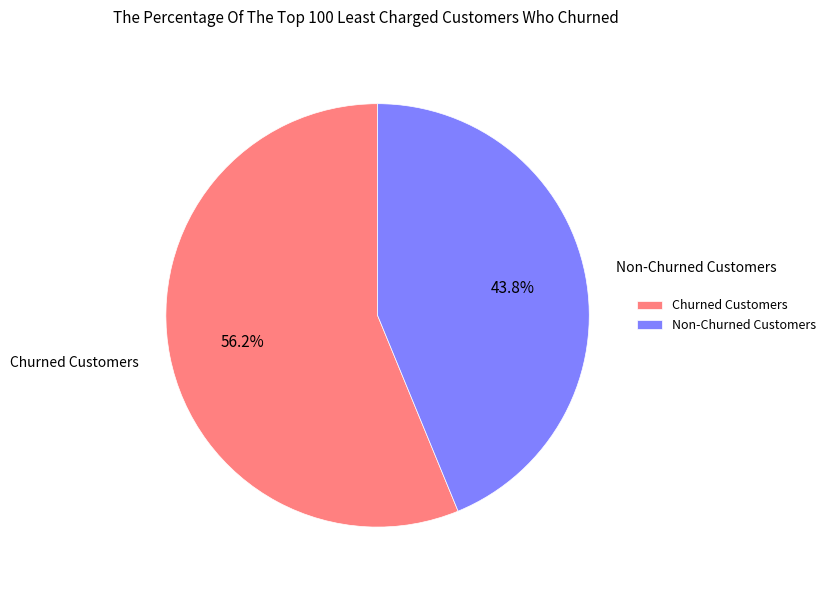

To the nearest percent, what is the average slice percentage?

50%